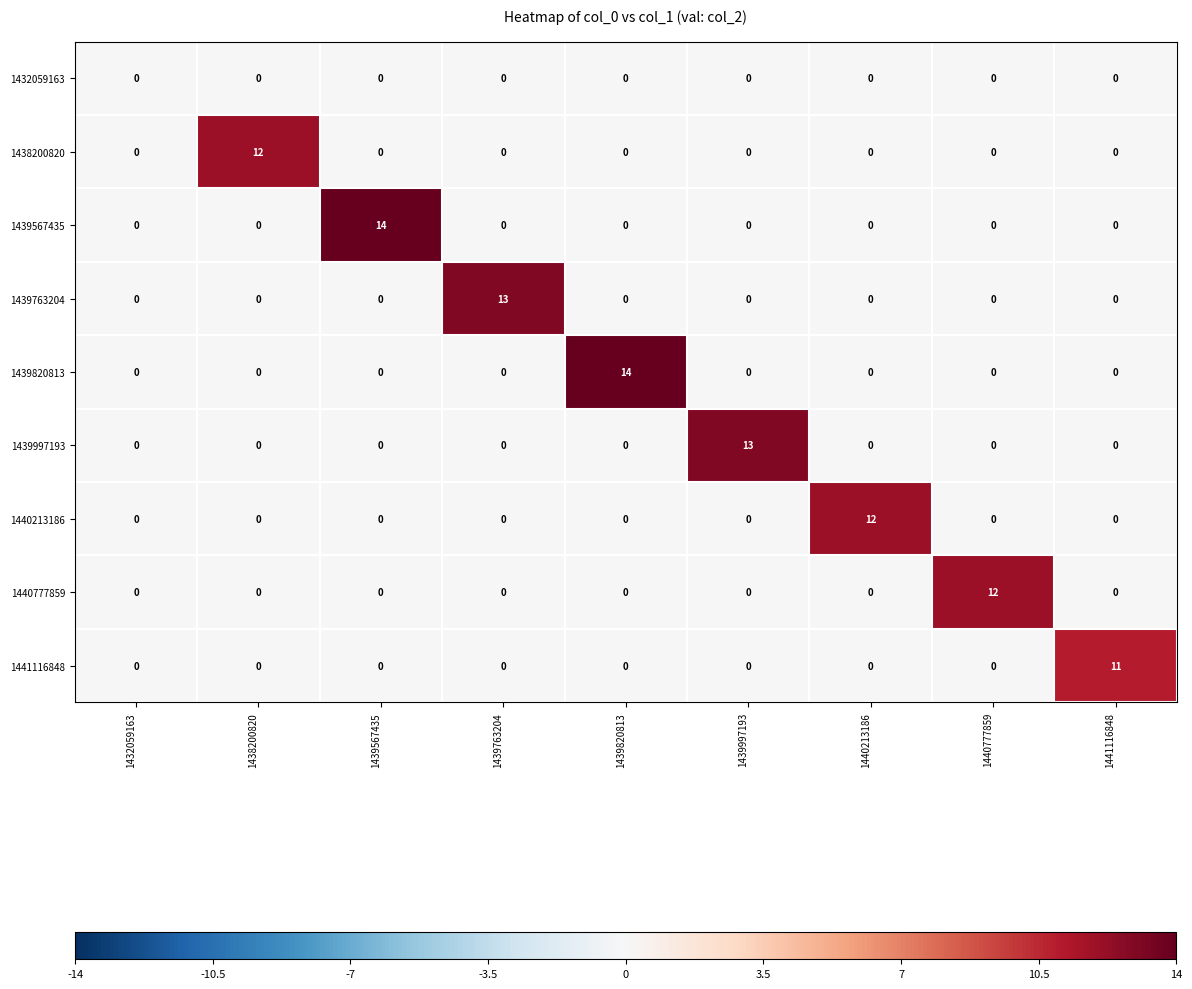

What is the difference between the highest and lowest values at 1439567435?

14